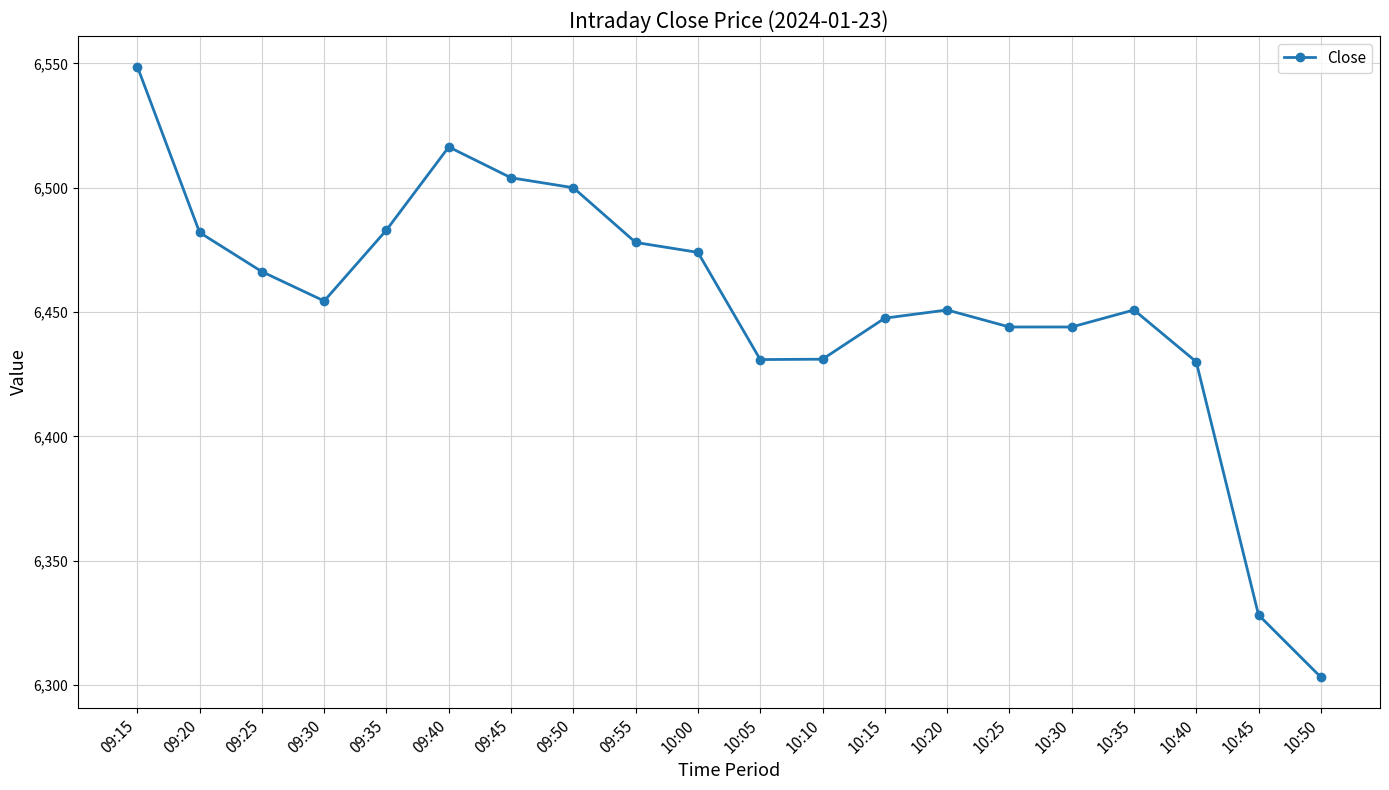

At which category does the chart reach its peak across all series?

09:15